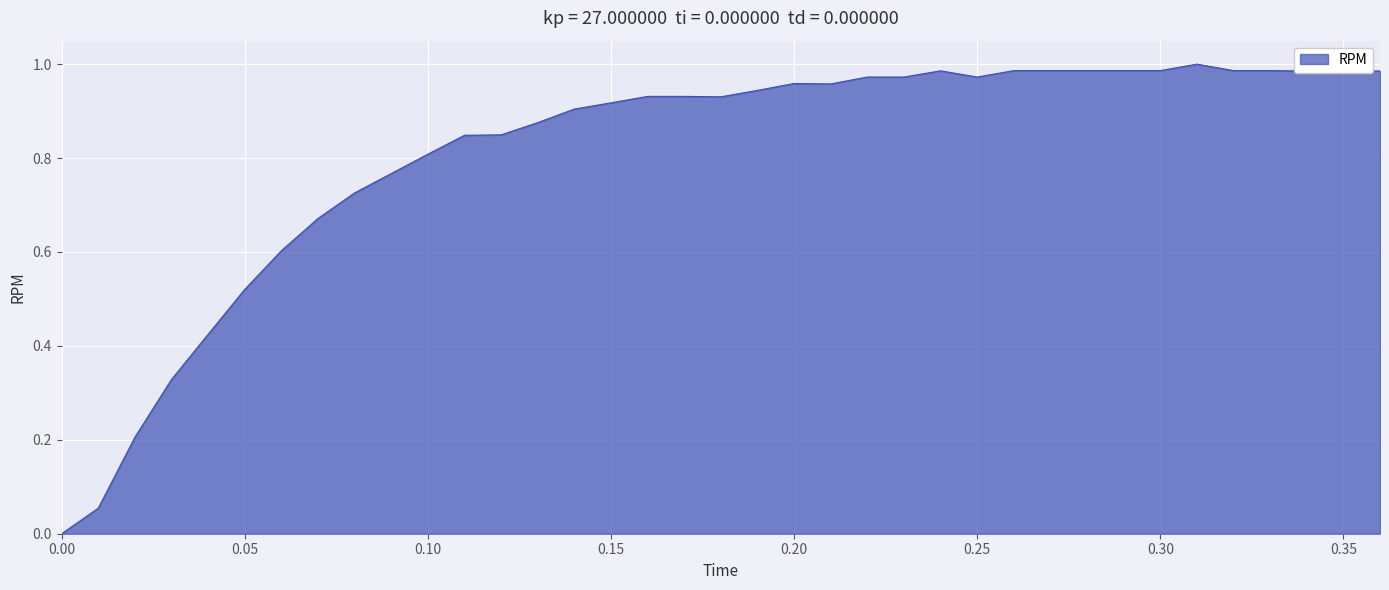

How many lines are shown in the chart?

1